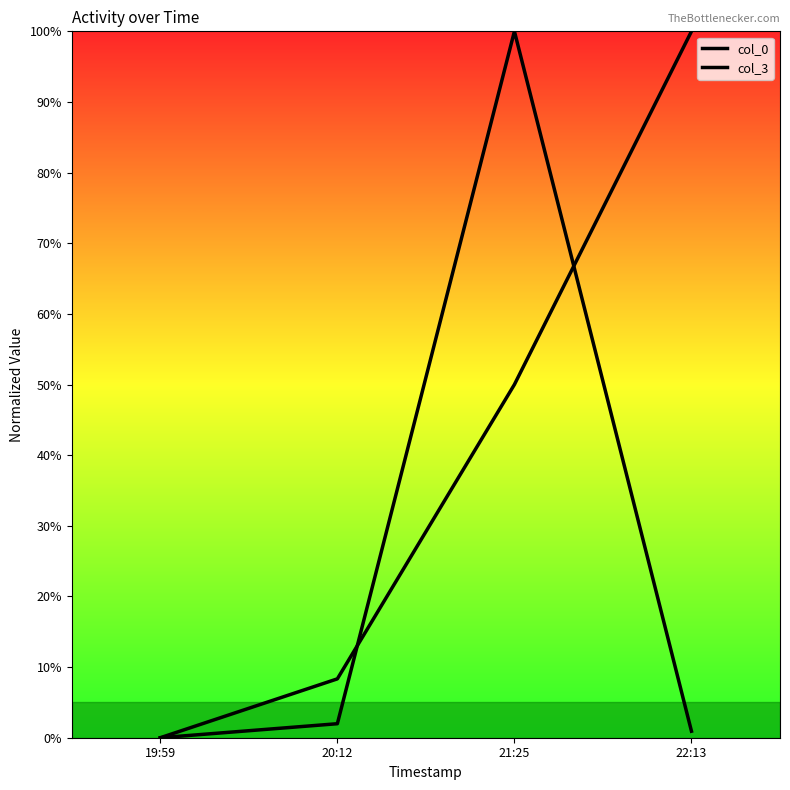

Reading right to left, extract all data points from this chart.

col_0: 22:13=1.0	21:25=0.5	20:12=0.1	19:59=0.0
col_3: 22:13=0.0	21:25=1.0	20:12=0.0	19:59=0.0